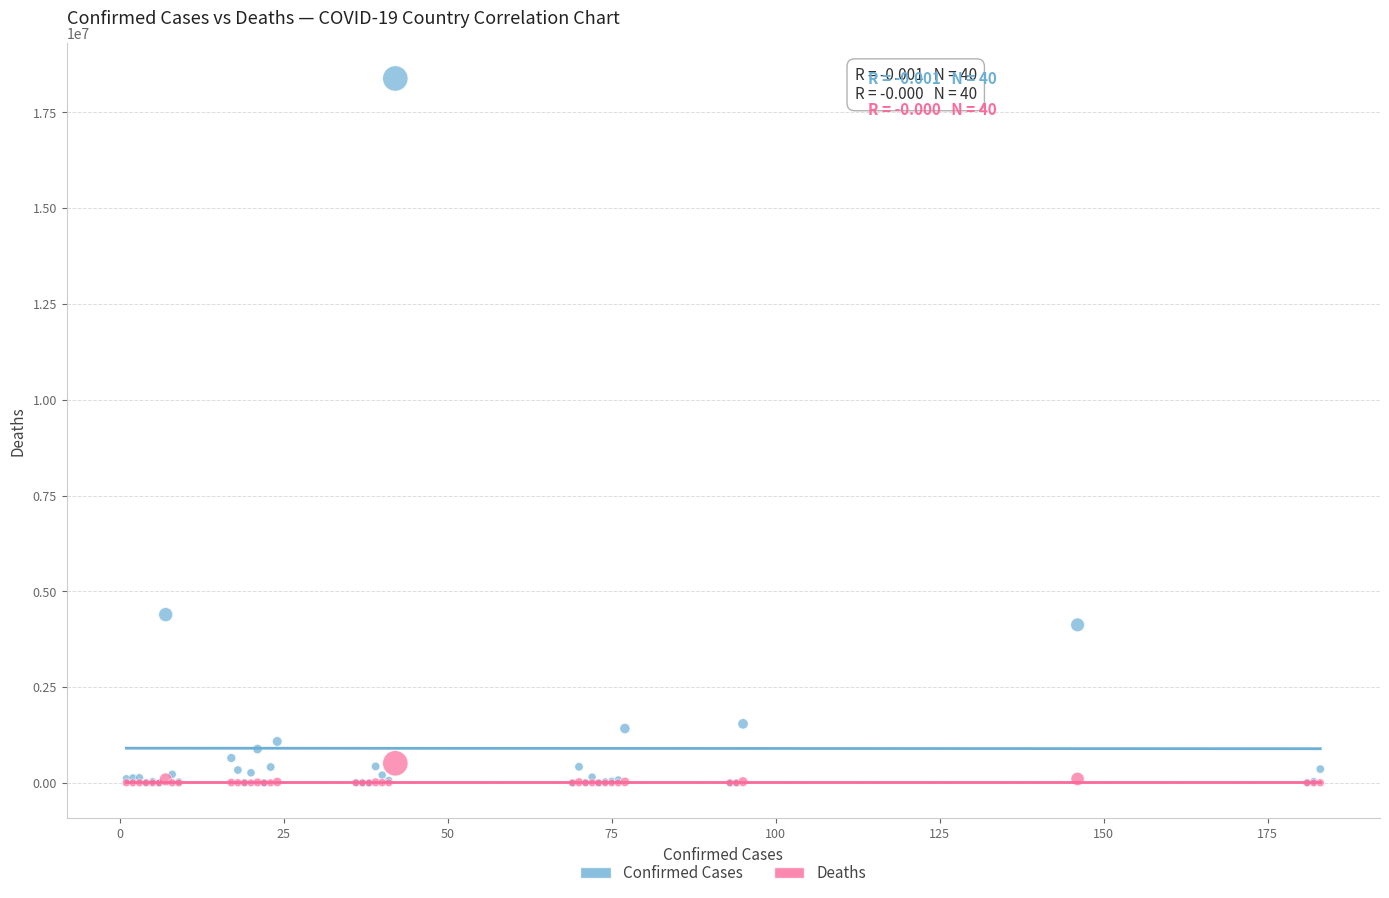

Which series has the largest Y range (max minus min)?

Confirmed Cases